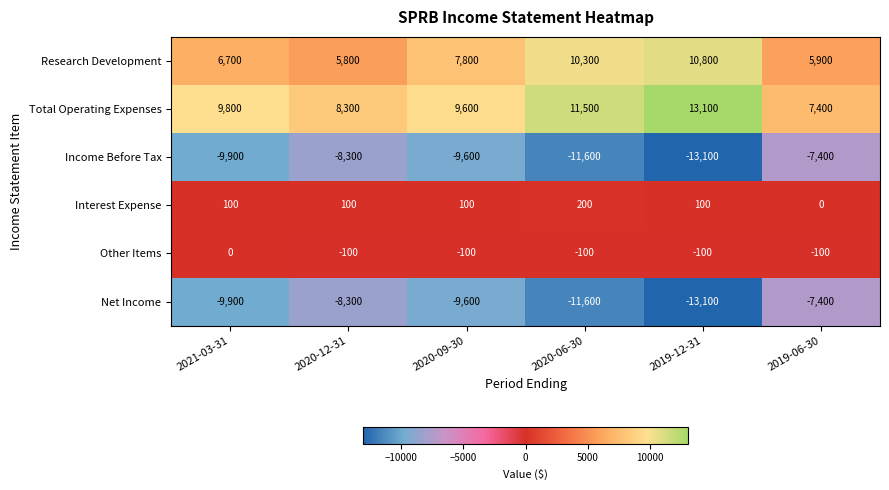

Is the value of Net Income at 2021-03-31 greater than the value of Interest Expense at 2021-03-31?

No